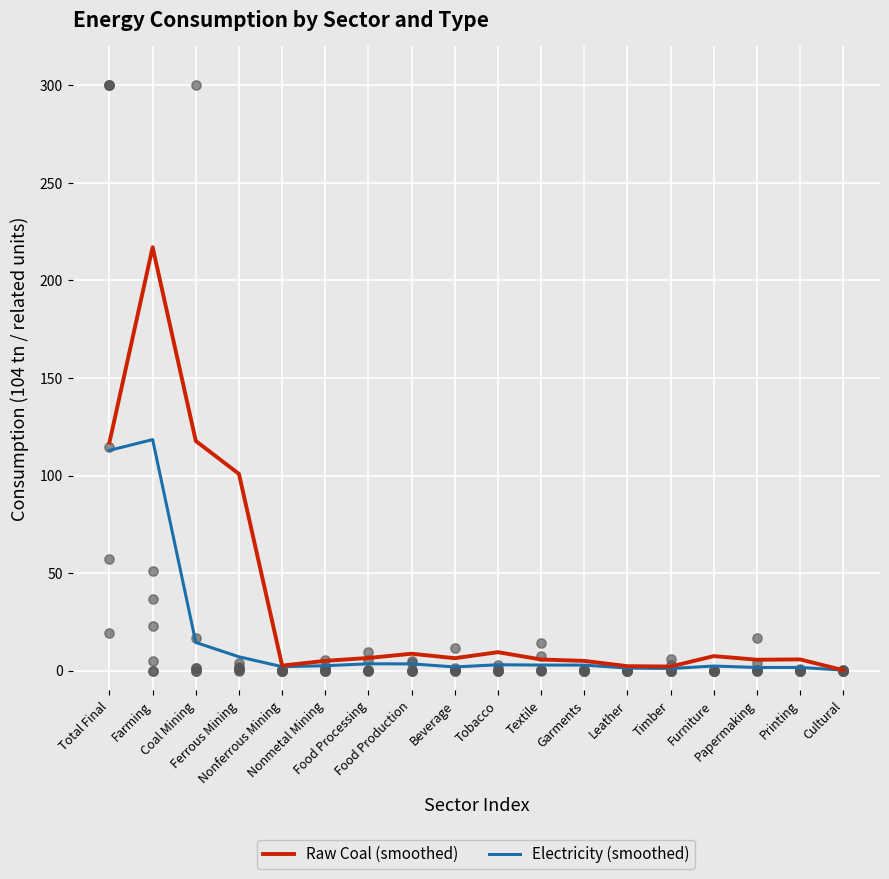

At how many categories does at least one series exceed 38?

4